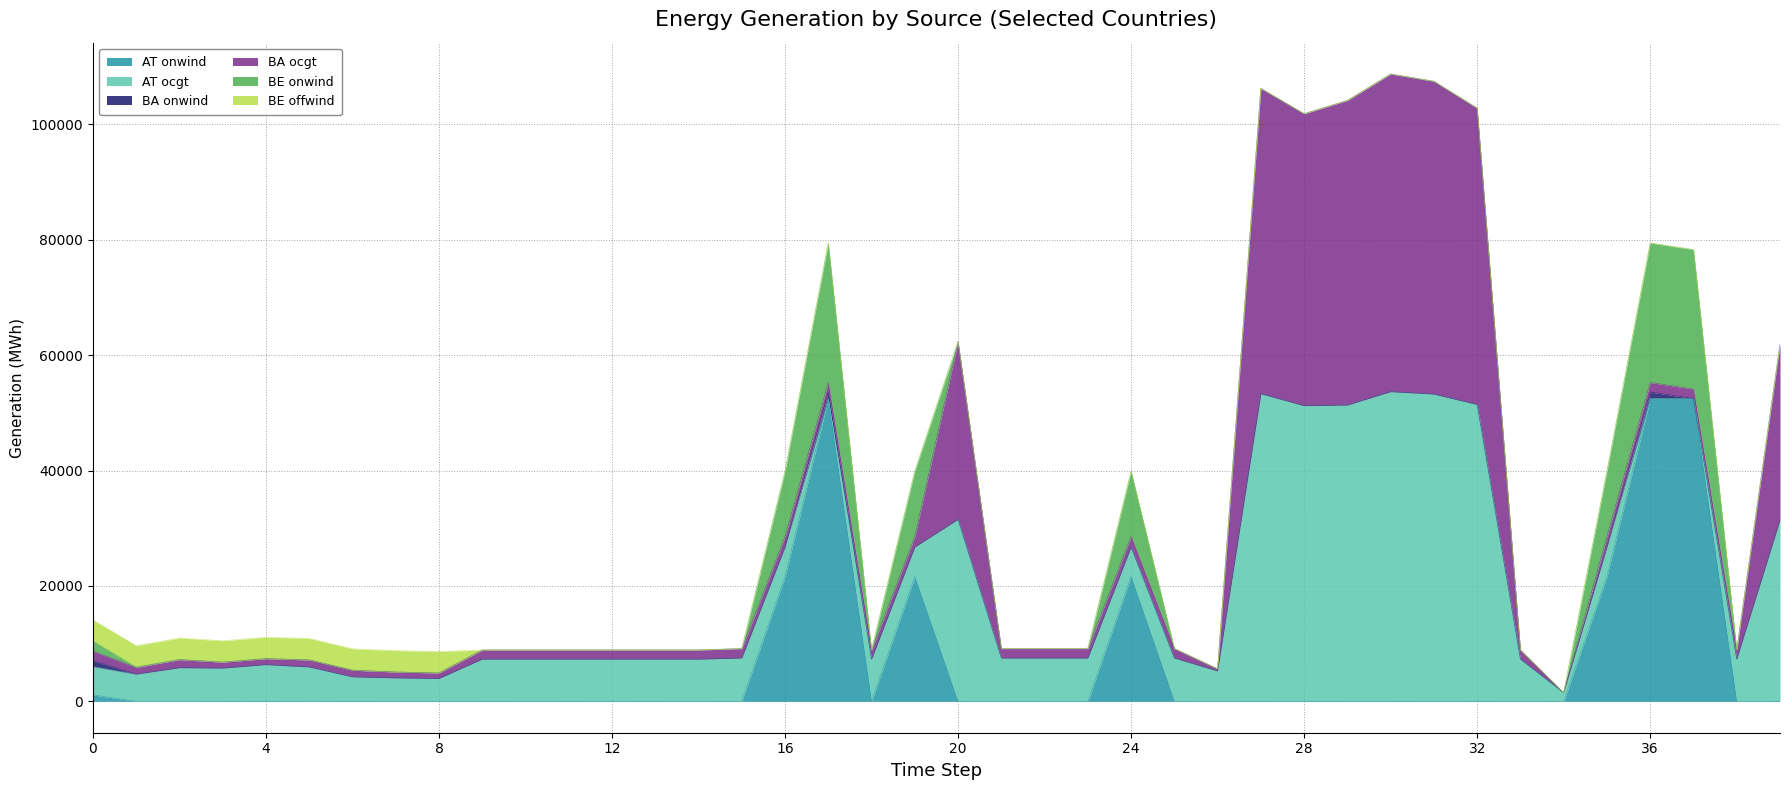

Which has a higher value, 26 or 3?

3